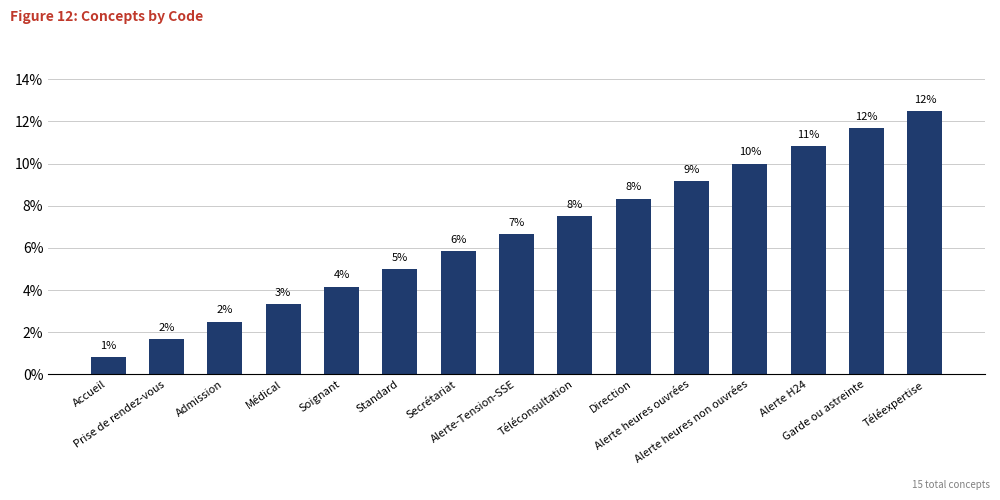

Reading right to left, what are all the values shown in this chart?

Téléexpertise=12.5	Garde ou astreinte=11.7	Alerte H24=10.8	Alerte heures non ouvrées=10.0	Alerte heures ouvrées=9.2	Direction=8.3	Téléconsultation=7.5	Alerte-Tension-SSE=6.7	Secrétariat=5.8	Standard=5.0	Soignant=4.2	Médical=3.3	Admission=2.5	Prise de rendez-vous=1.7	Accueil=0.8